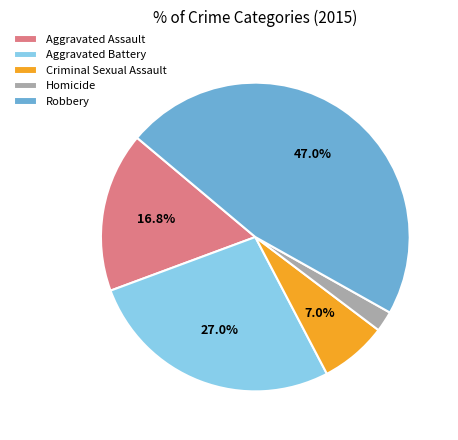

Which slice is the largest?

Robbery